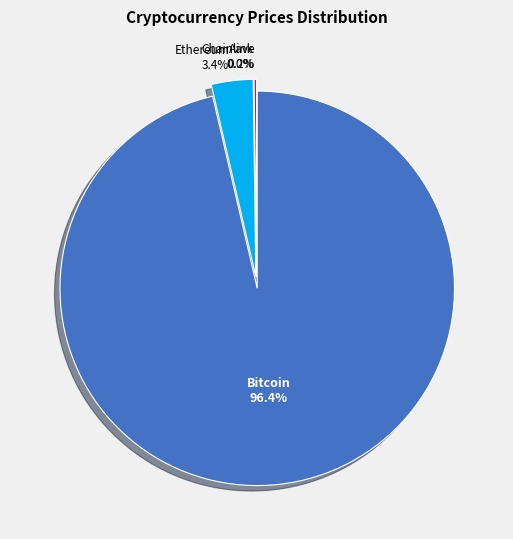

What portion of the pie excludes Chainlink?

100.0%